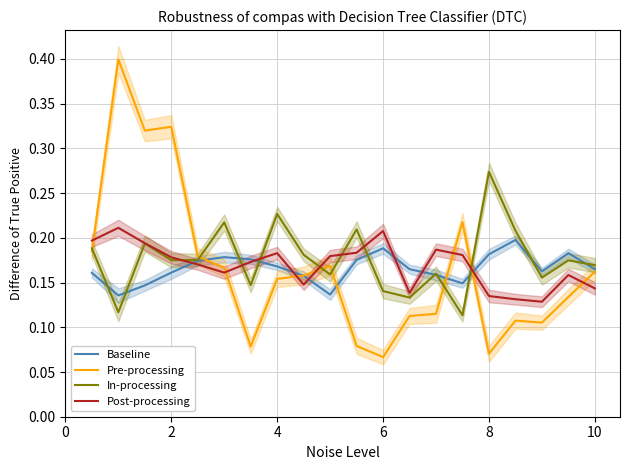

What is the highest value of the Pre-processing series?

0.4